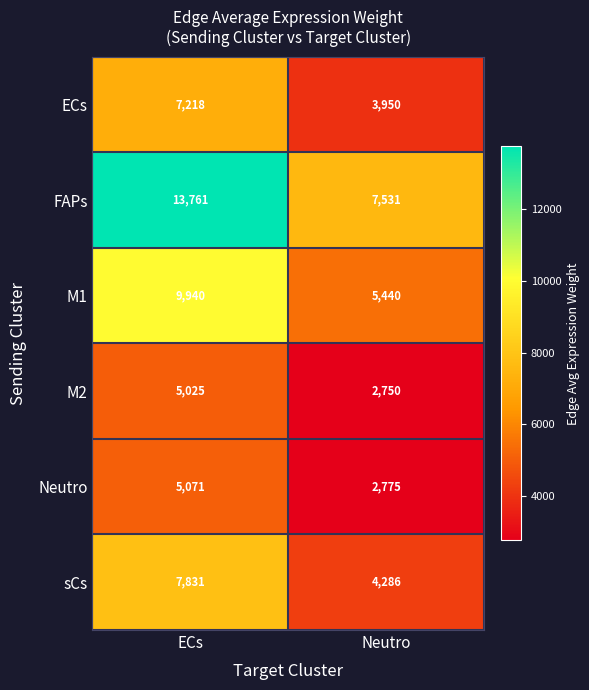

What is the spread (max minus min) of values at Neutro?

4781